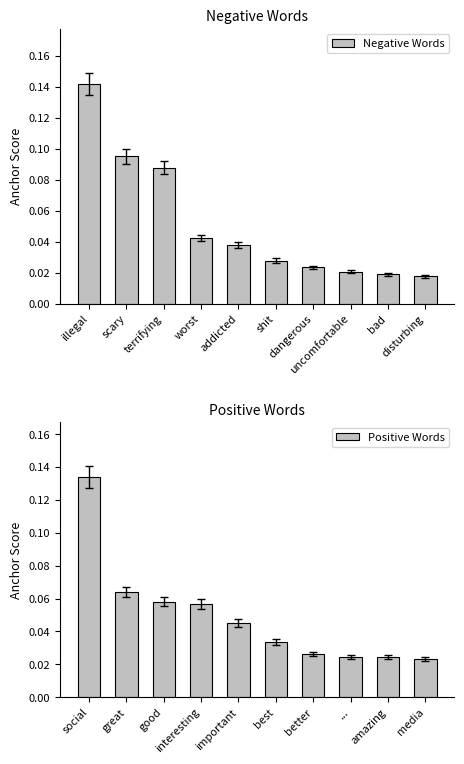

What are all the series names shown in the legend?

Negative Words, Positive Words